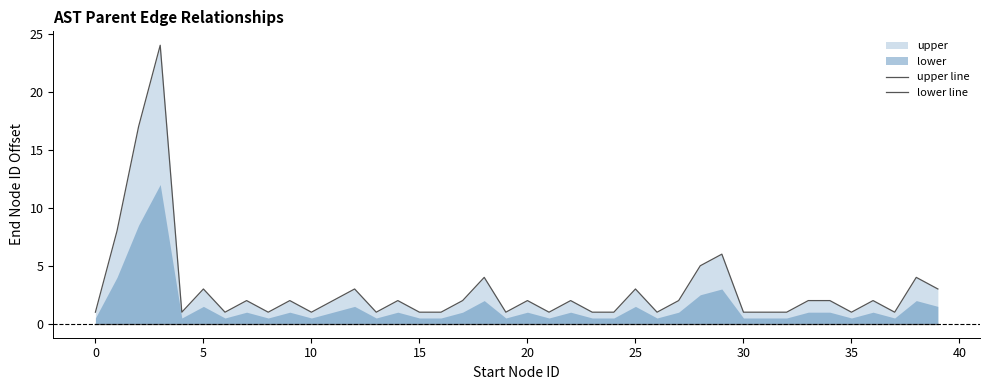

Is the value of upper line at 35 greater than the value of lower line at 37?

Yes